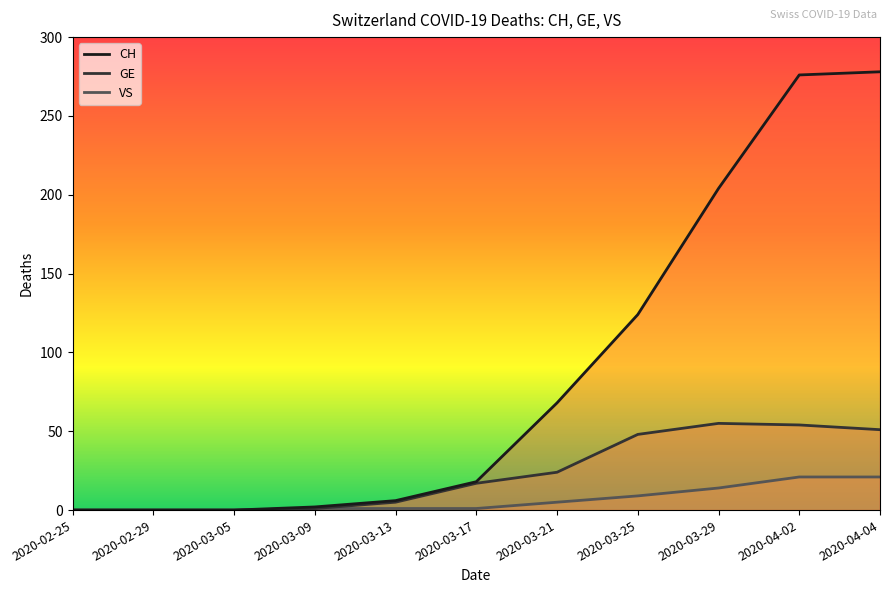

At 2020-02-25, list the series in order from smallest to largest.

CH, GE, VS